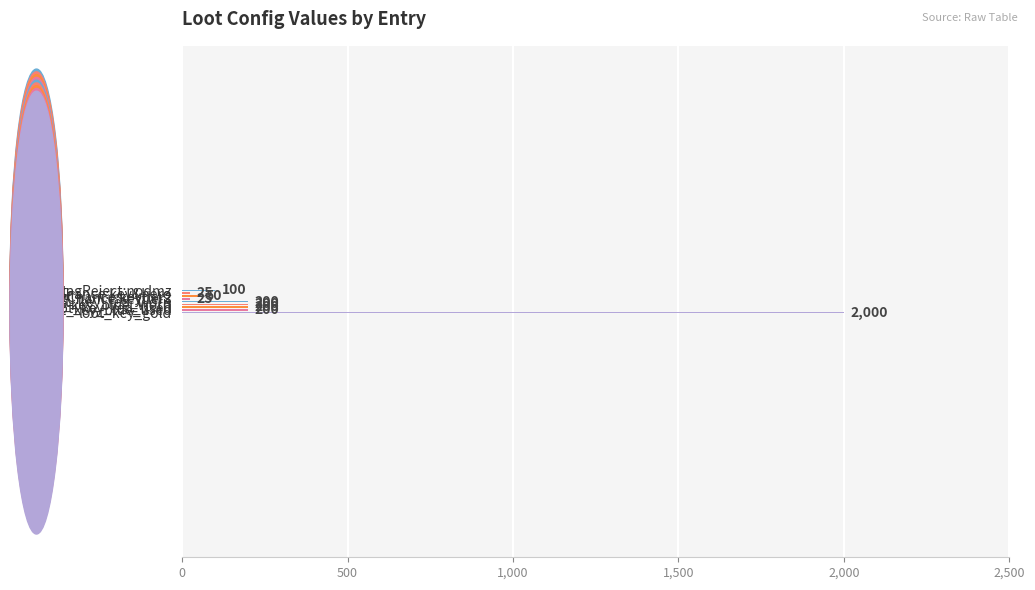

What is the value of the 1st bar from the top?

100